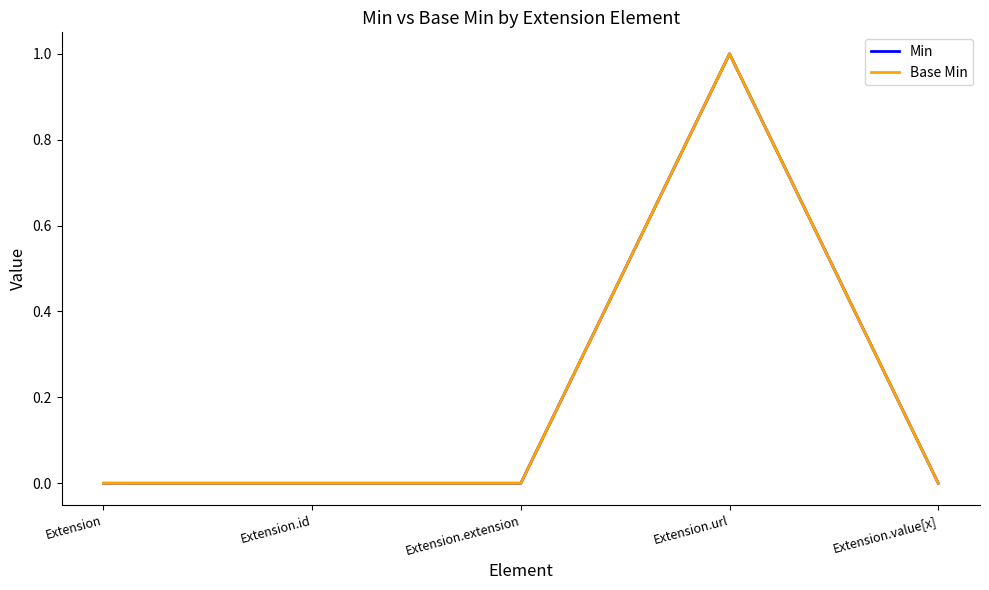

What is the greatest value displayed?

1